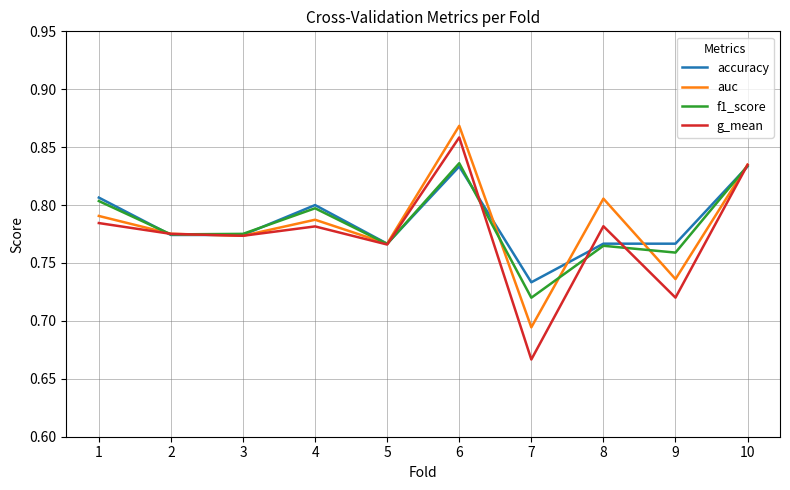

In f1_score, how many points are lower than both neighbors (excluding endpoints)?

4